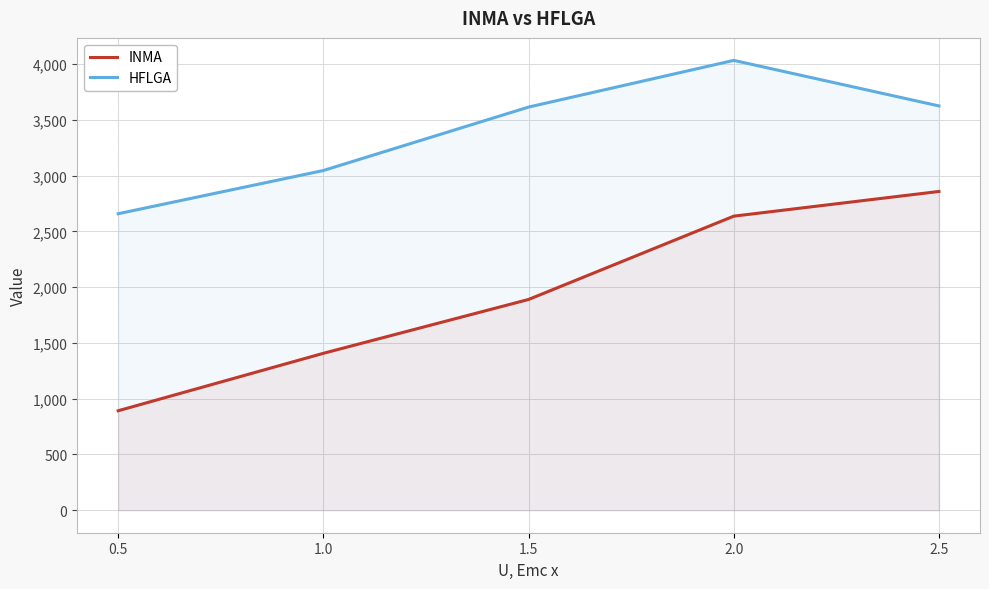

Which has a higher value, 1.0 or 0.5?

1.0